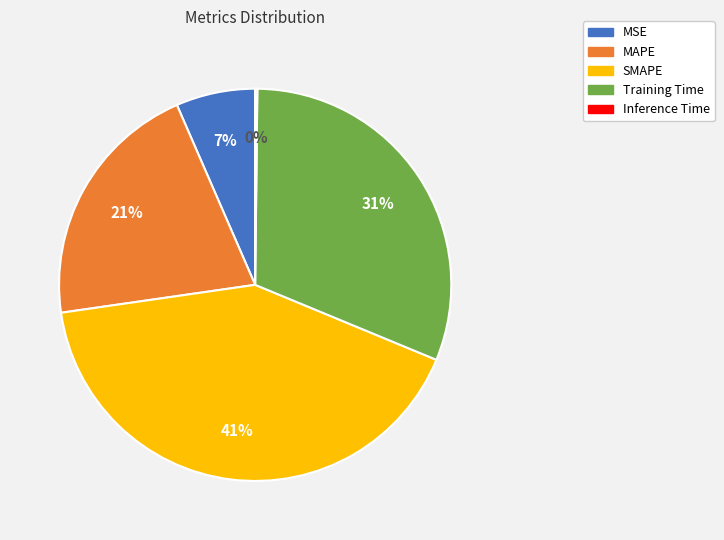

To the nearest percent, what is the difference between the Training Time and SMAPE slice percentages?

10%